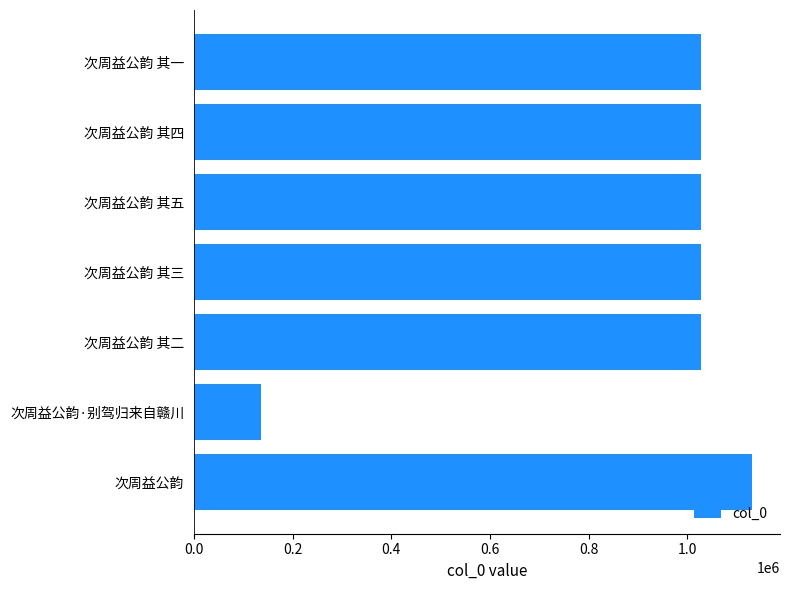

What is the sum of all values?

6538951